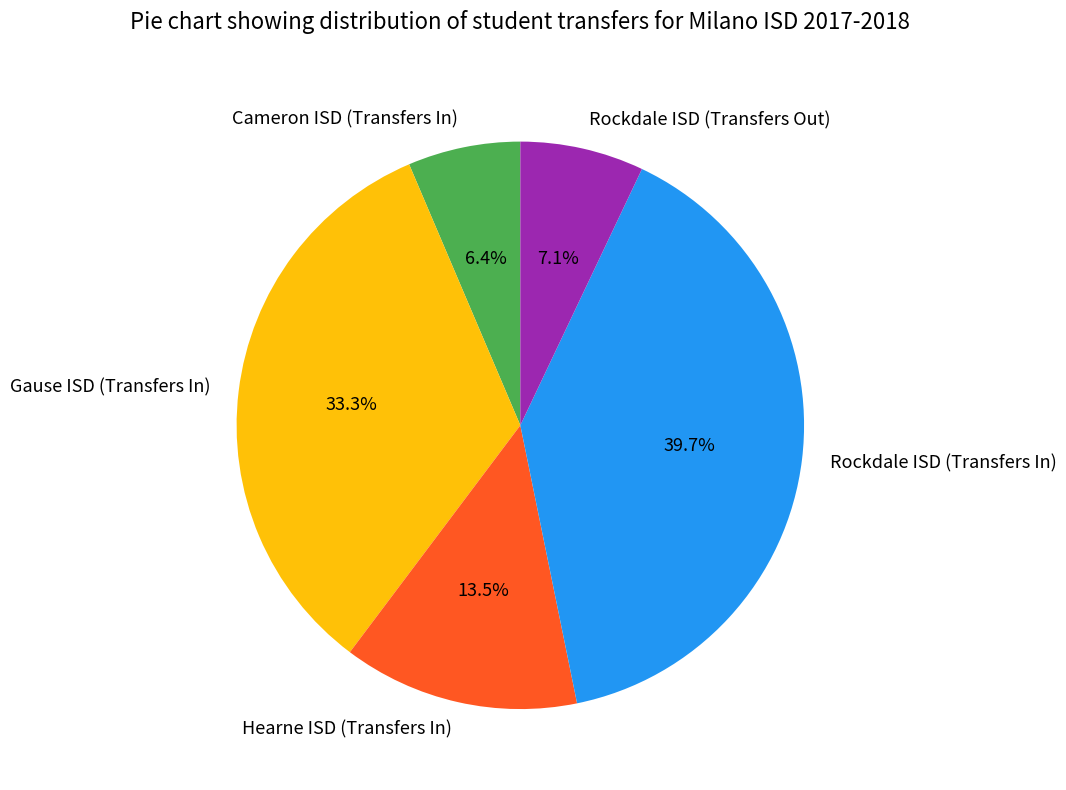

The Cameron ISD (Transfers In) slice represents 17% of the pie. True or false?

False